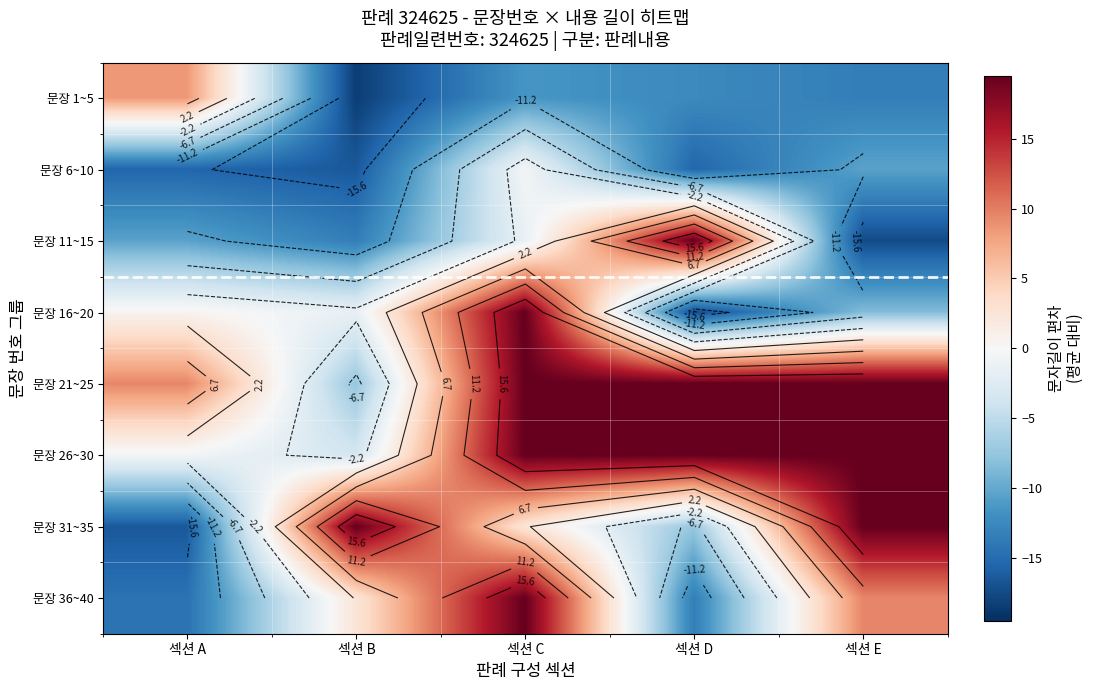

Read the 문장 16~20 value at 섹션 C.

19.5